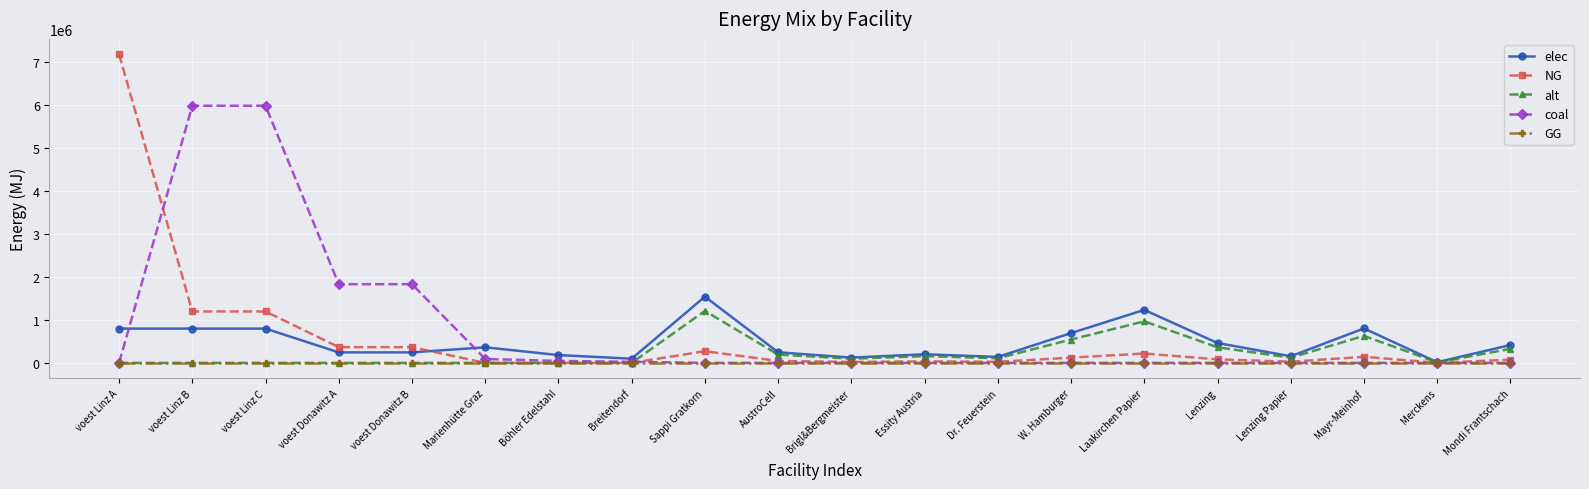

What is the difference between the highest and lowest values at Brigl&Bergmeister?

123286.6